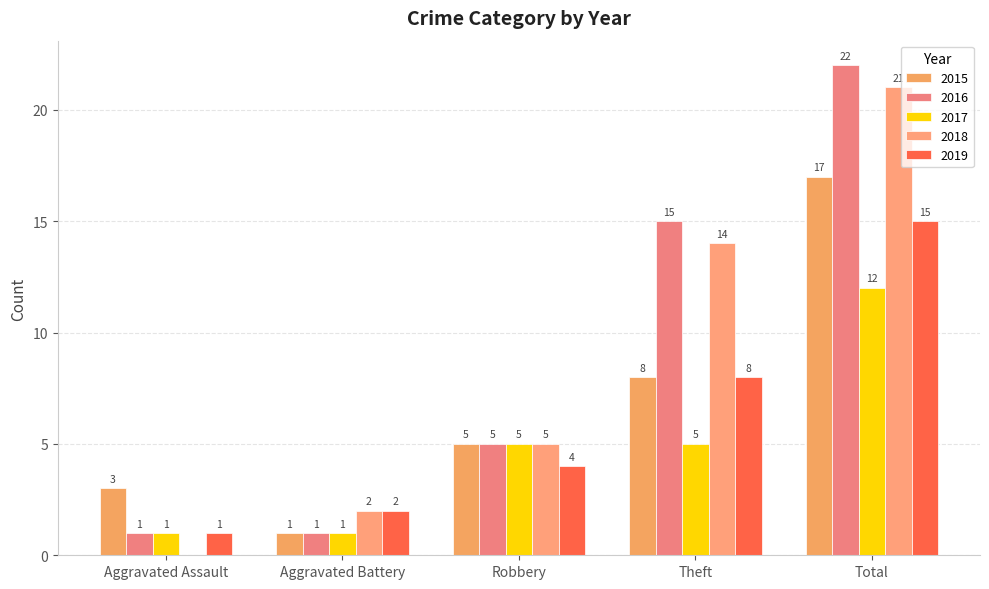

Reading left to right, what are all the values shown in this chart?

2015: Aggravated Assault=3	Aggravated Battery=1	Robbery=5	Theft=8	Total=17
2016: Aggravated Assault=1	Aggravated Battery=1	Robbery=5	Theft=15	Total=22
2017: Aggravated Assault=1	Aggravated Battery=1	Robbery=5	Theft=5	Total=12
2018: Aggravated Assault=0	Aggravated Battery=2	Robbery=5	Theft=14	Total=21
2019: Aggravated Assault=1	Aggravated Battery=2	Robbery=4	Theft=8	Total=15